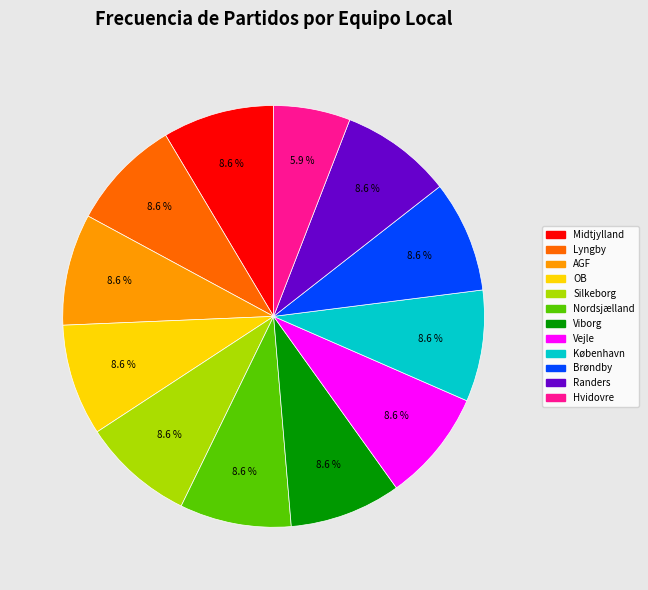

To the nearest percent, what portion does AGF represent?

9%